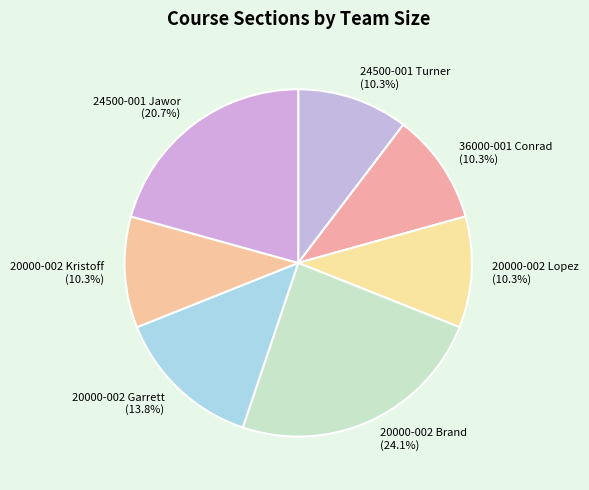

Which category has the biggest portion of the pie?

20000-002 Brand